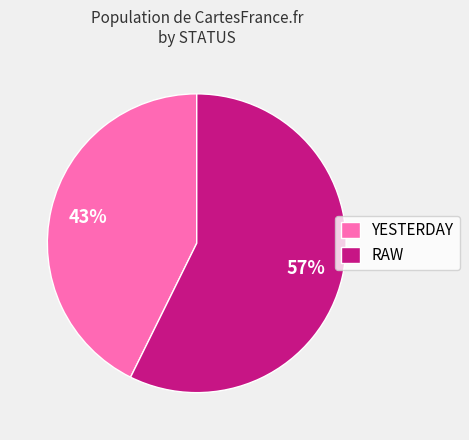

What percentage is the RAW slice, to the nearest percent?

57%